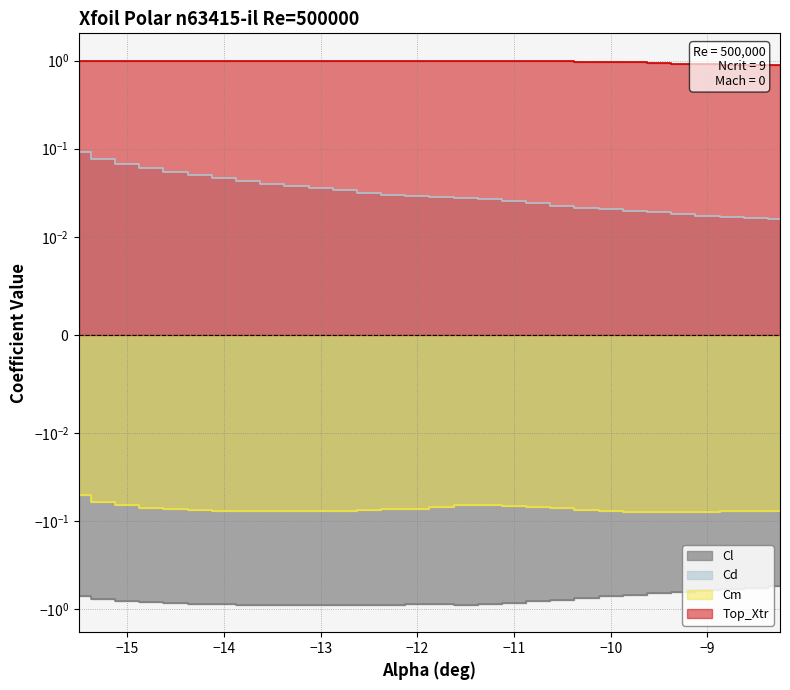

What is the total value across all series at -12.25?

0.1